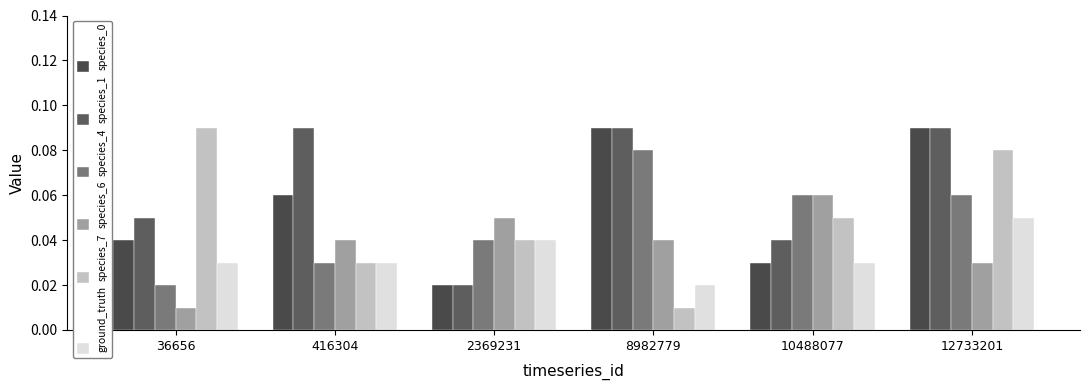

How many groups of bars are there?

6